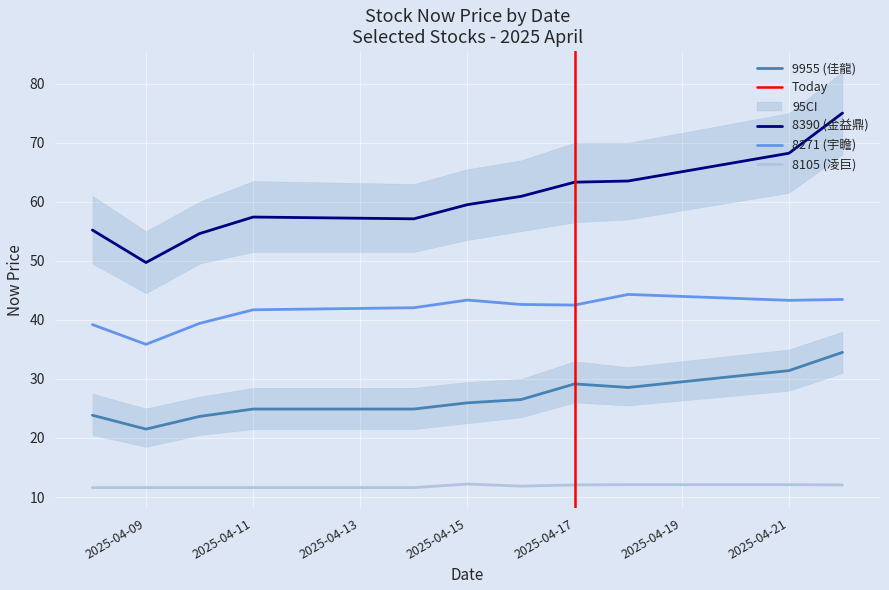

Between 2025-04-09 and 2025-04-11, which is larger?

2025-04-11